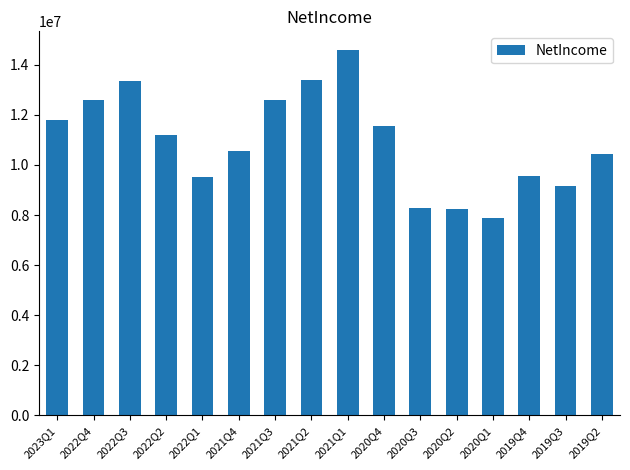

At which label is the value closest to 11237000?

2022Q2